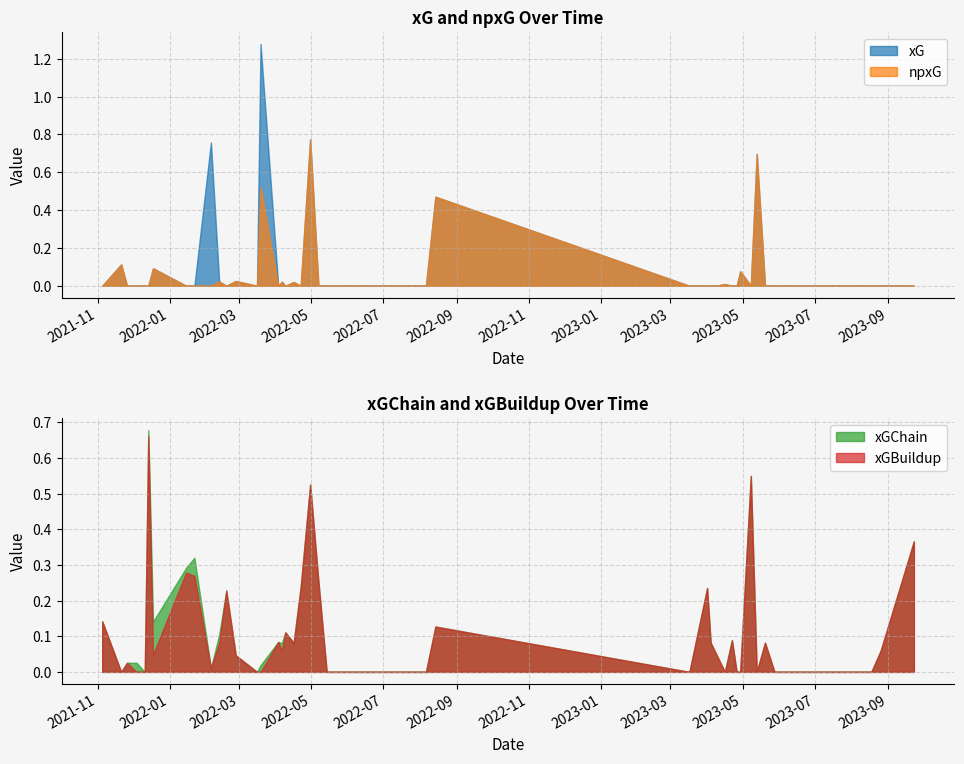

Between 2021-12-14 and 2023-03-17, which is larger?

2021-12-14